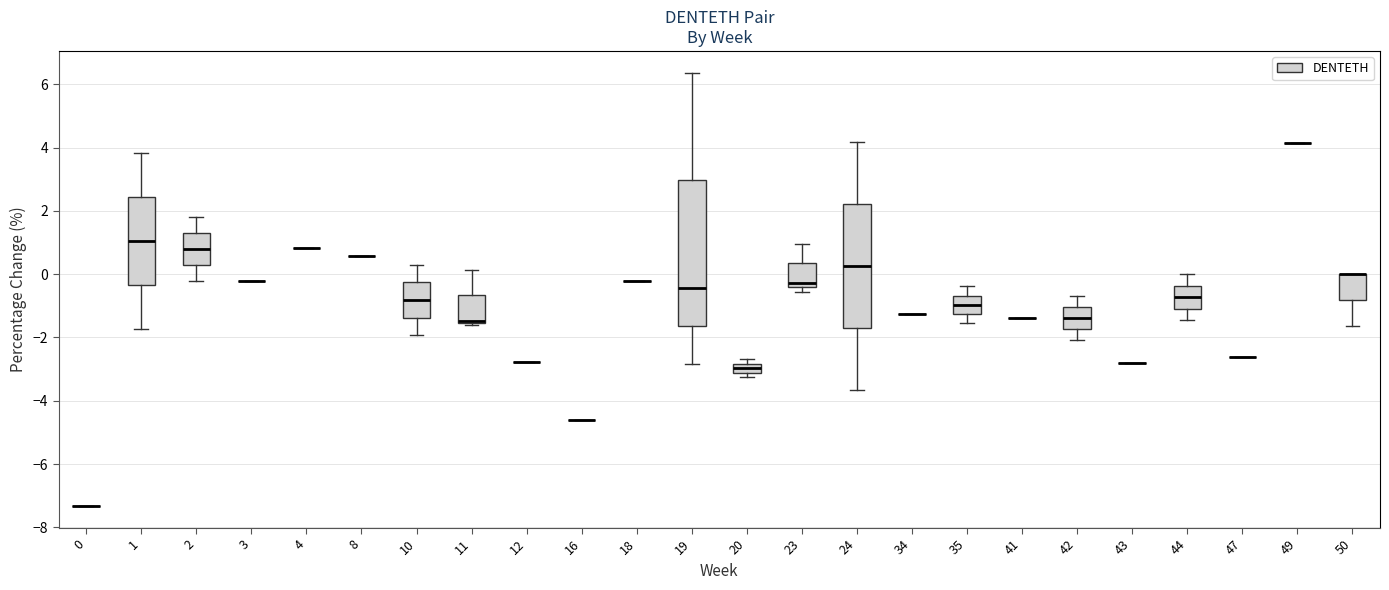

Where does the upper whisker of the box at x = 2 end on the y-axis? The values are not printed on the chart, so give them approximately, as read against the axis.

1.8